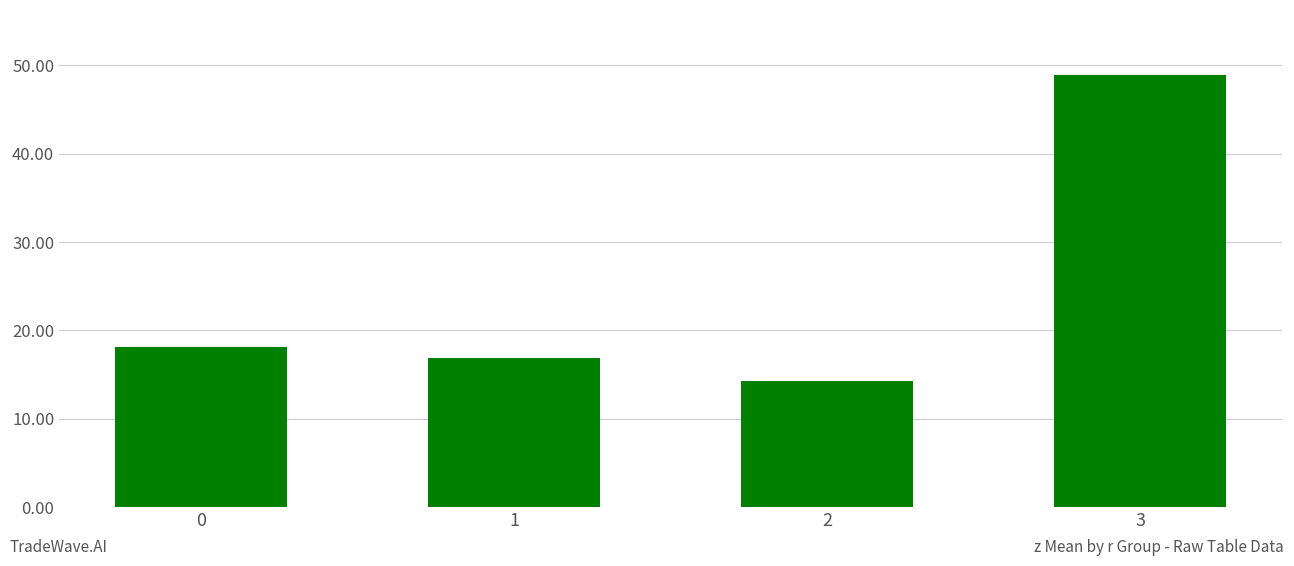

Reading right to left, extract all data points from this chart.

3=48.9	2=14.3	1=16.9	0=18.1